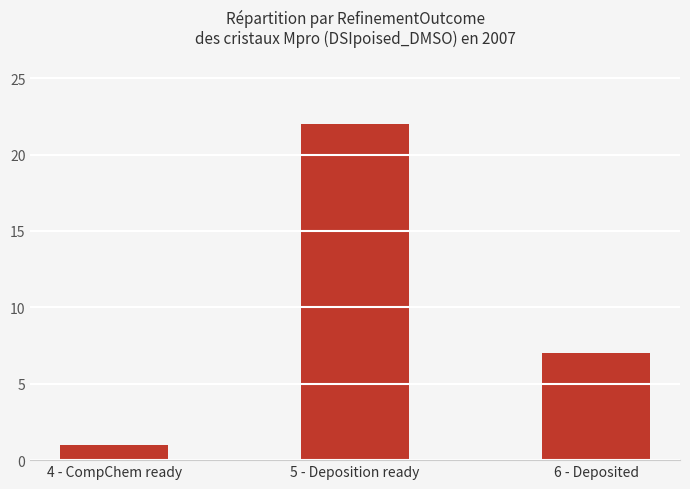

What is the change in value from 4 - CompChem ready to 5 - Deposition ready?

+21